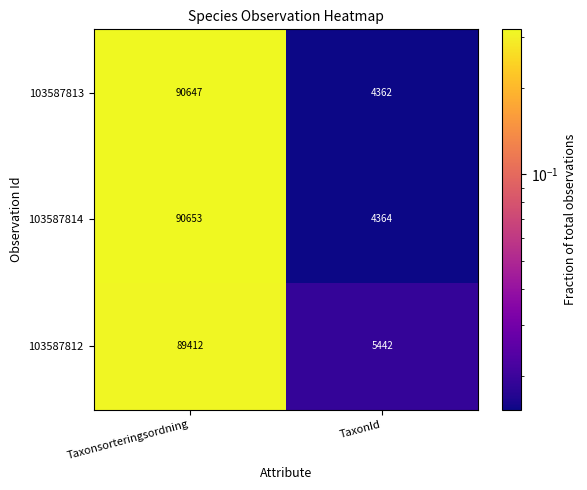

Which series has the widest spread of values?

103587814